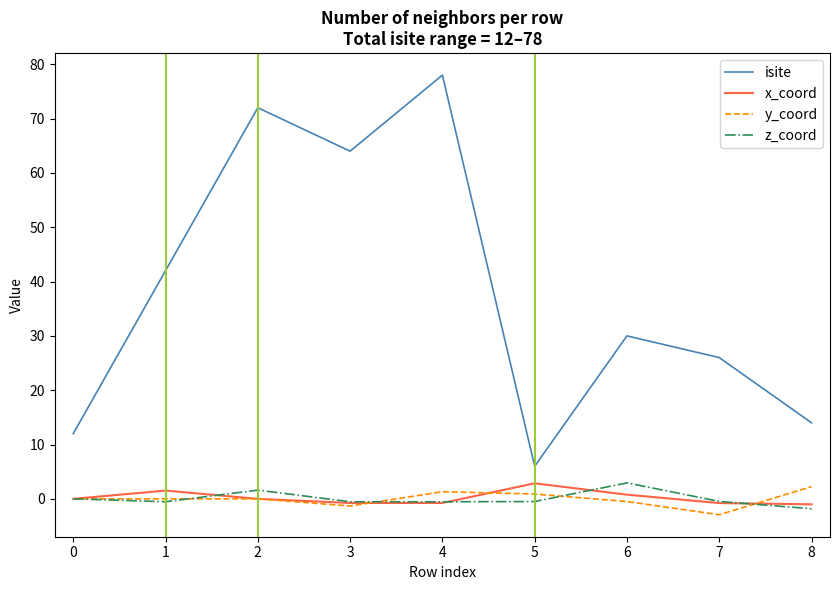

Is the value of z_coord at 0 greater than the value of isite at 0?

No